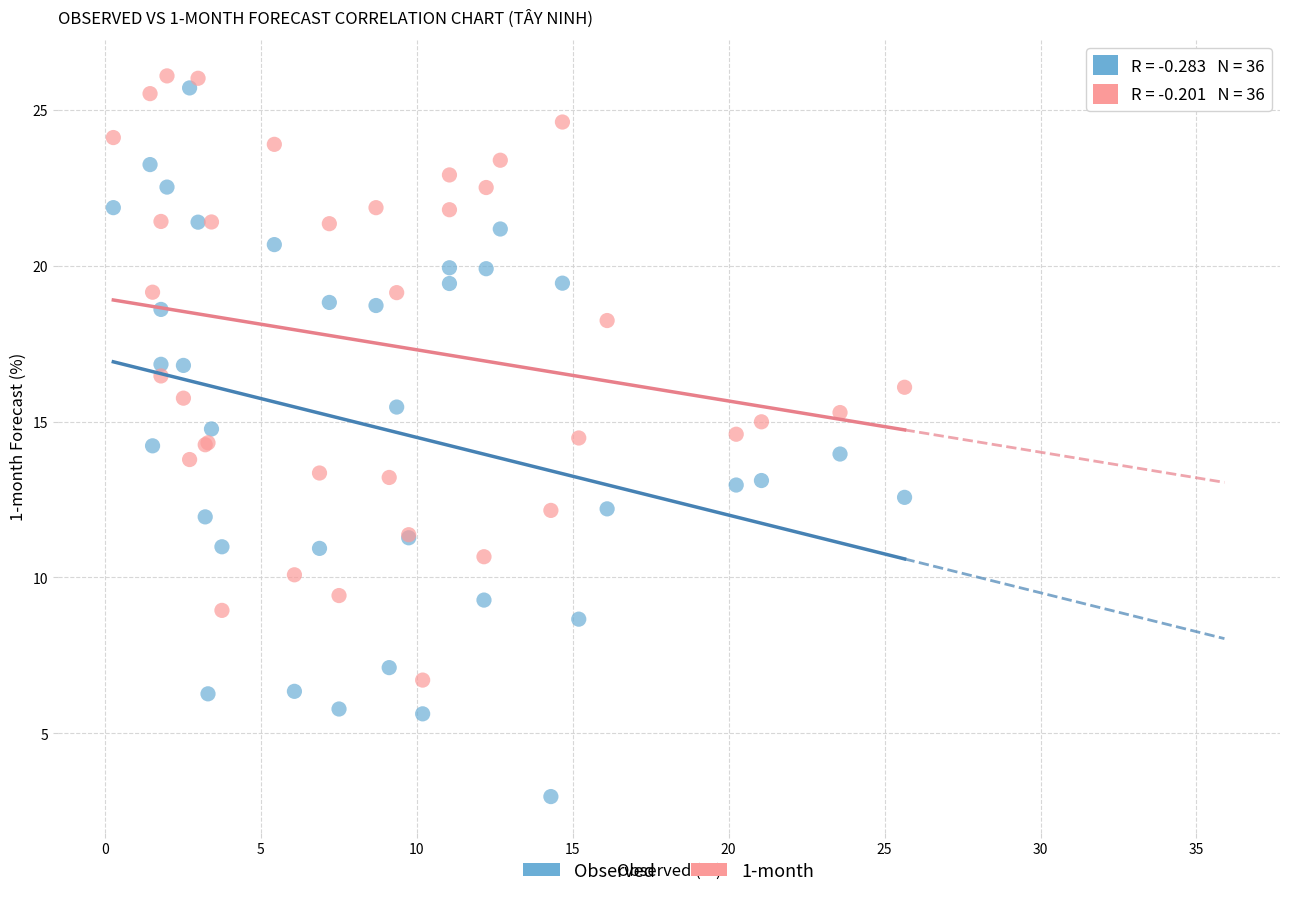

Which series reaches the maximum Y coordinate?

1-month